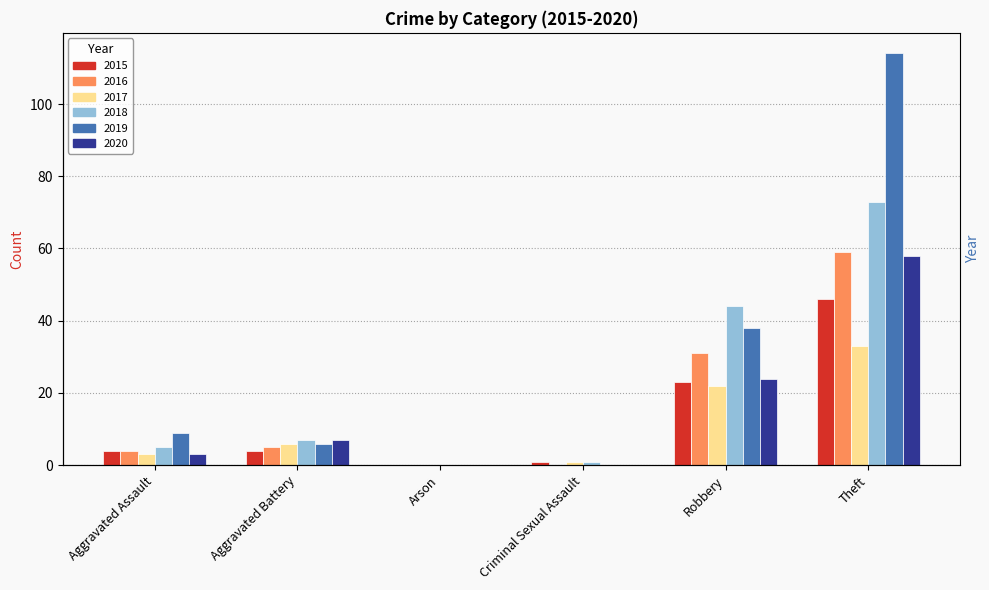

At how many categories does at least one series exceed 32?

2